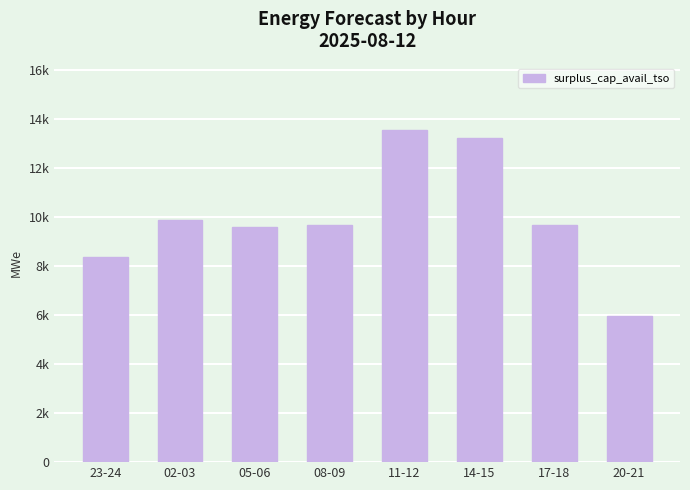

Does the chart contain any negative values?

No